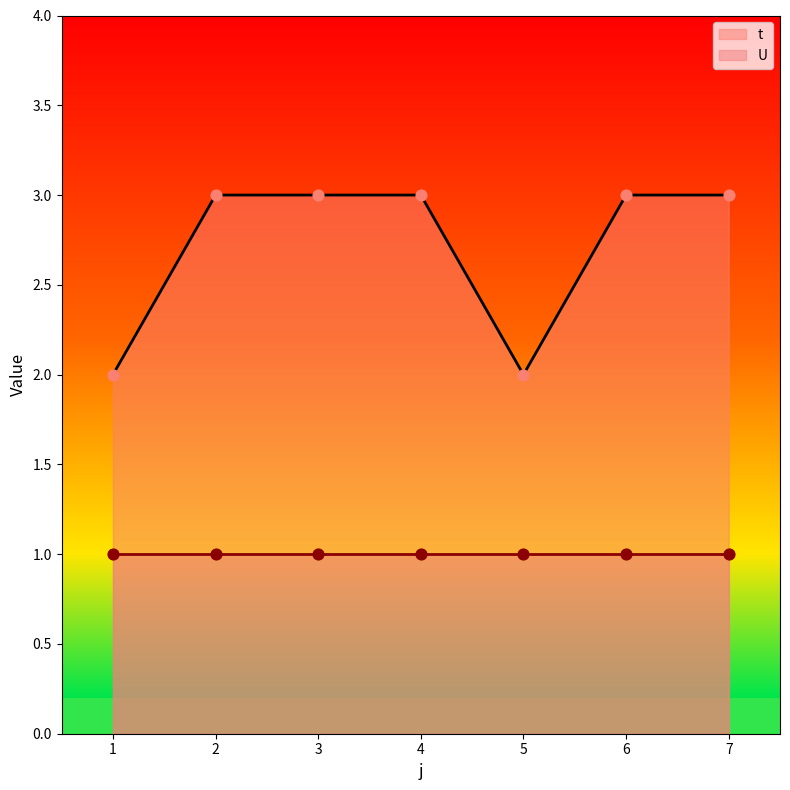

What is the ratio of the value at 5 to the value at 4?

0.7